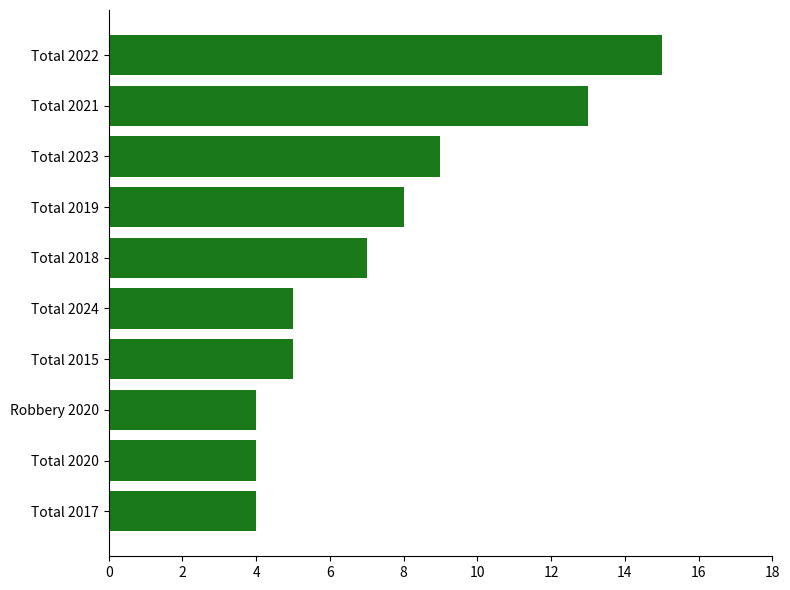

What is the maximum value shown in the chart?

15